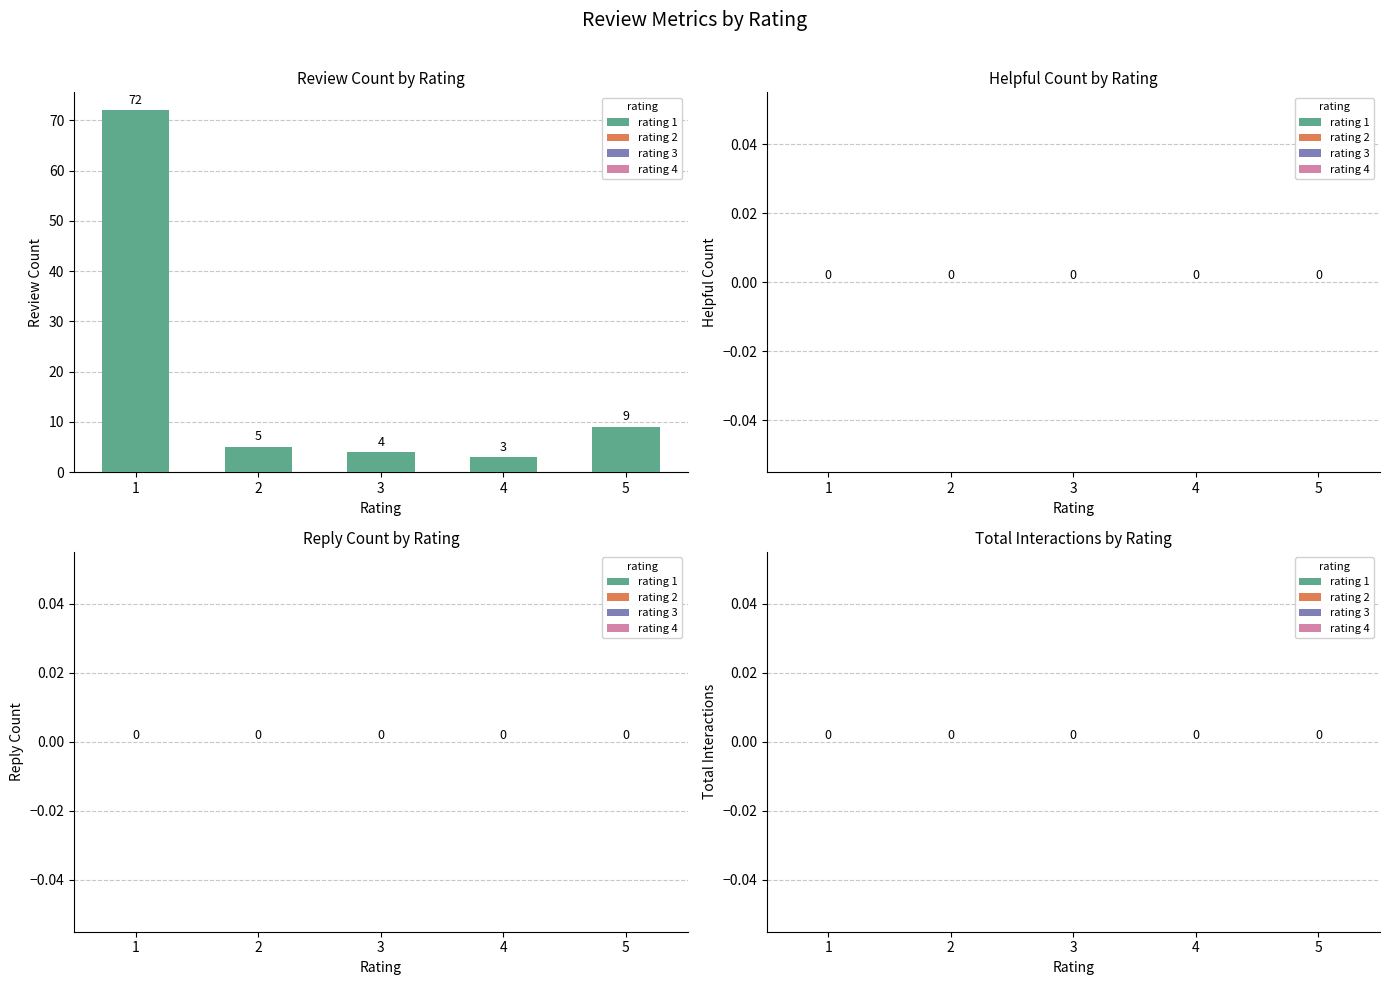

List the labels in order of value, smallest first.

4, 3, 2, 5, 1